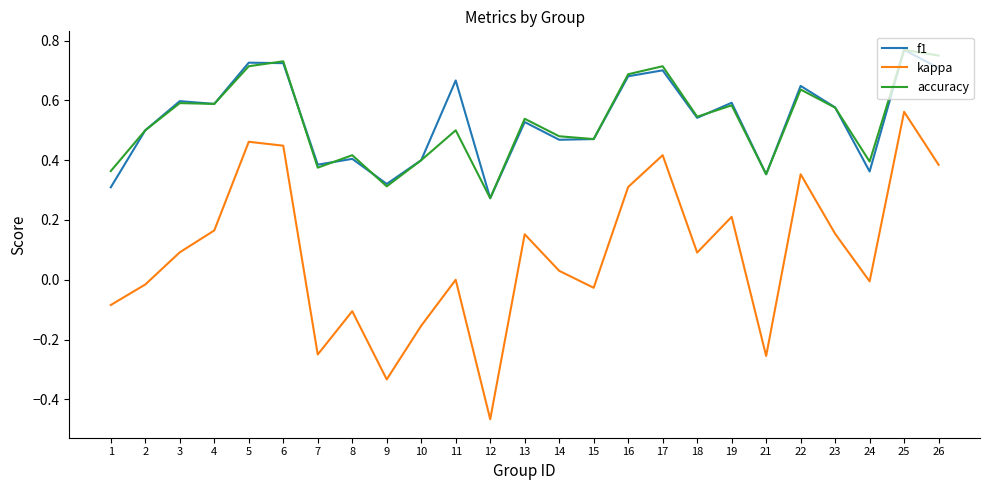

Is it true that f1 equals 0.4 at 10?

True